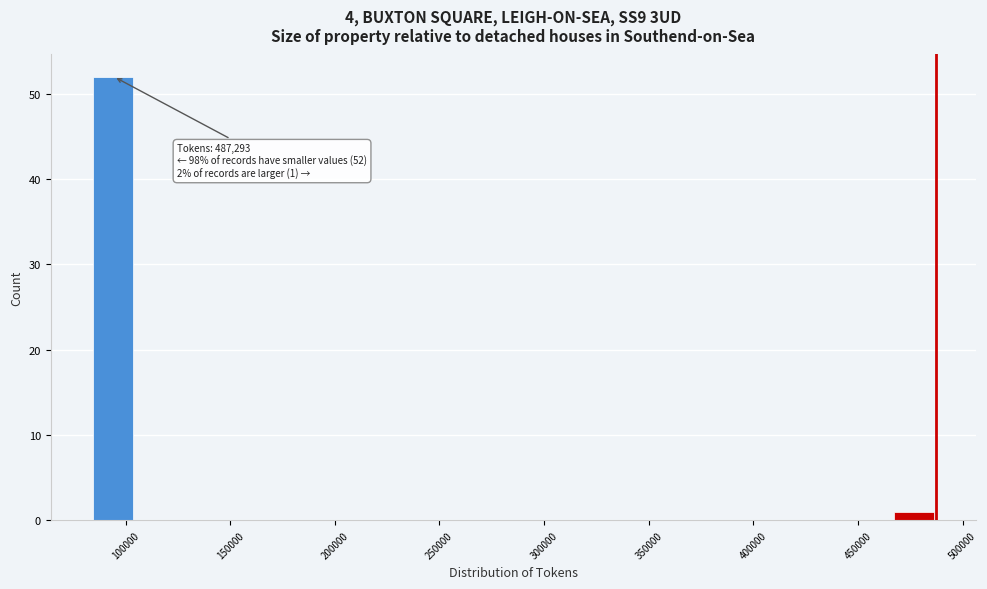

Which range on the x-axis has the tallest bar?

85000 to 105000